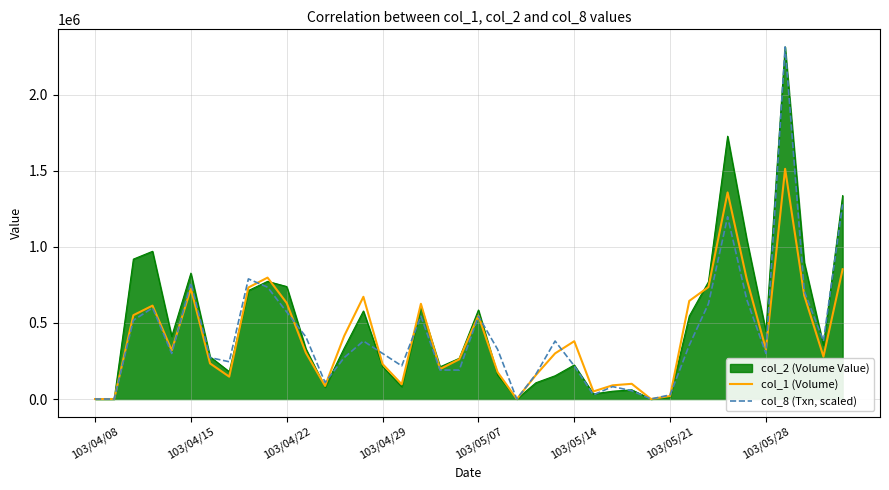

True or false: col_1 (Volume) and col_8 (Txn, scaled) intersect in this chart.

True